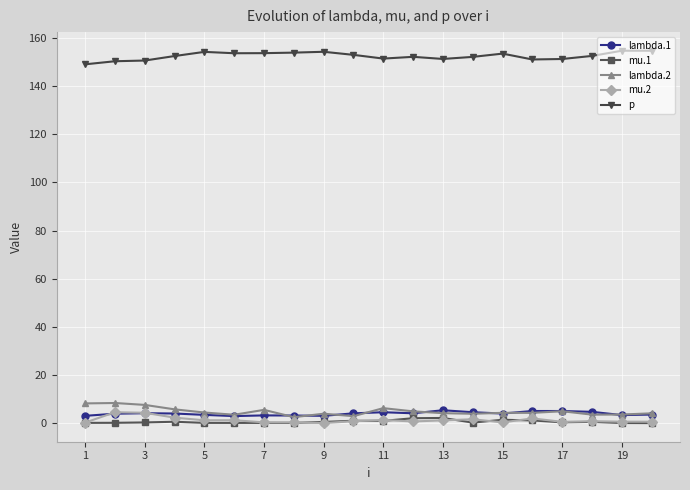

What is the greatest value displayed?

154.7